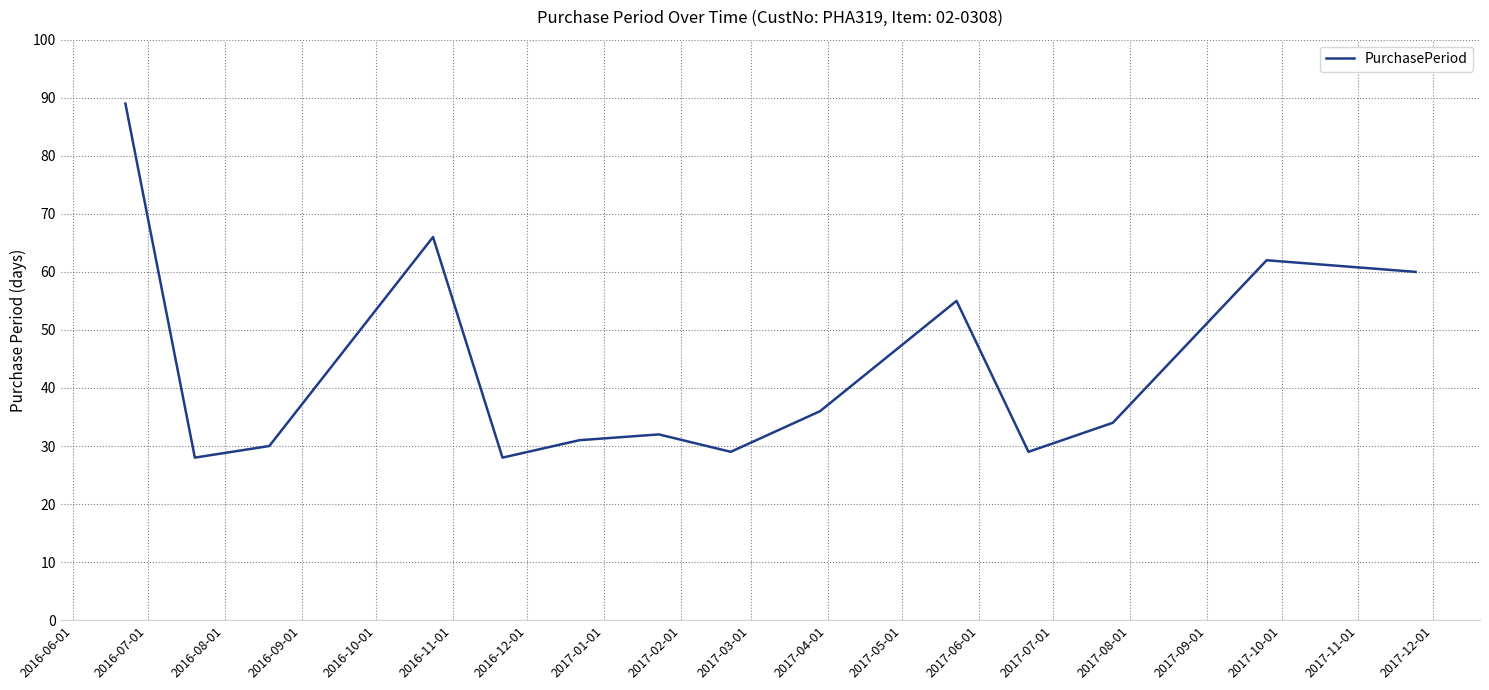

What is the difference between the maximum and minimum values?

61